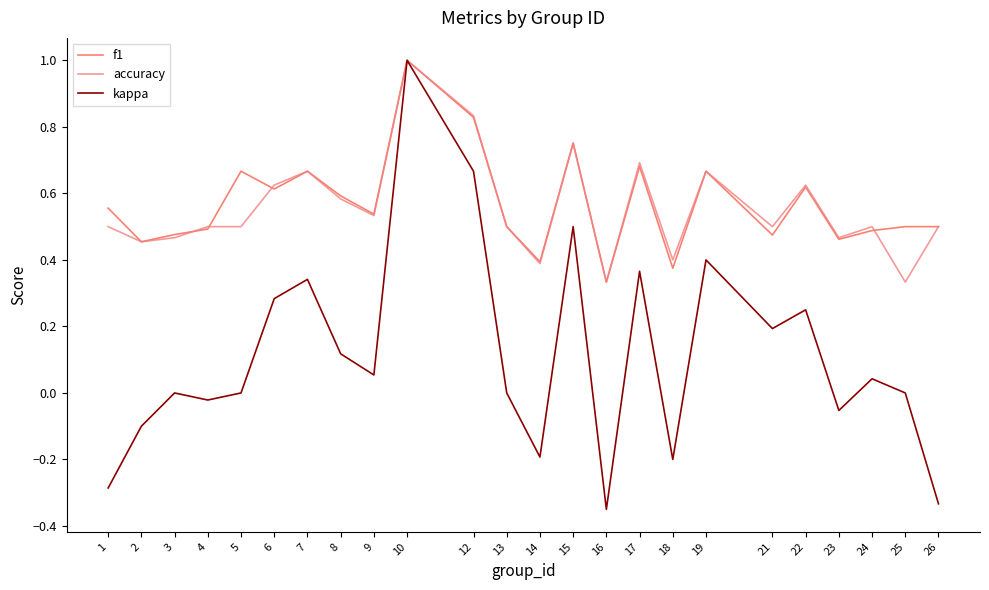

What is the total value across all series at 13?

1.0